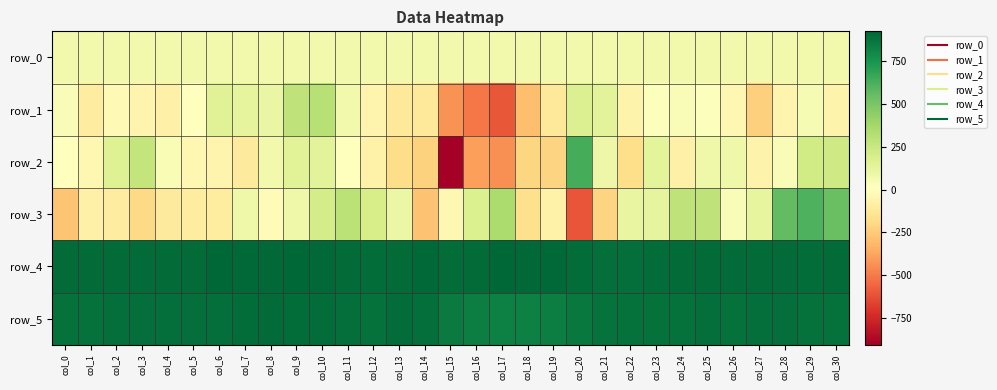

Count the number of data series in this chart.

6